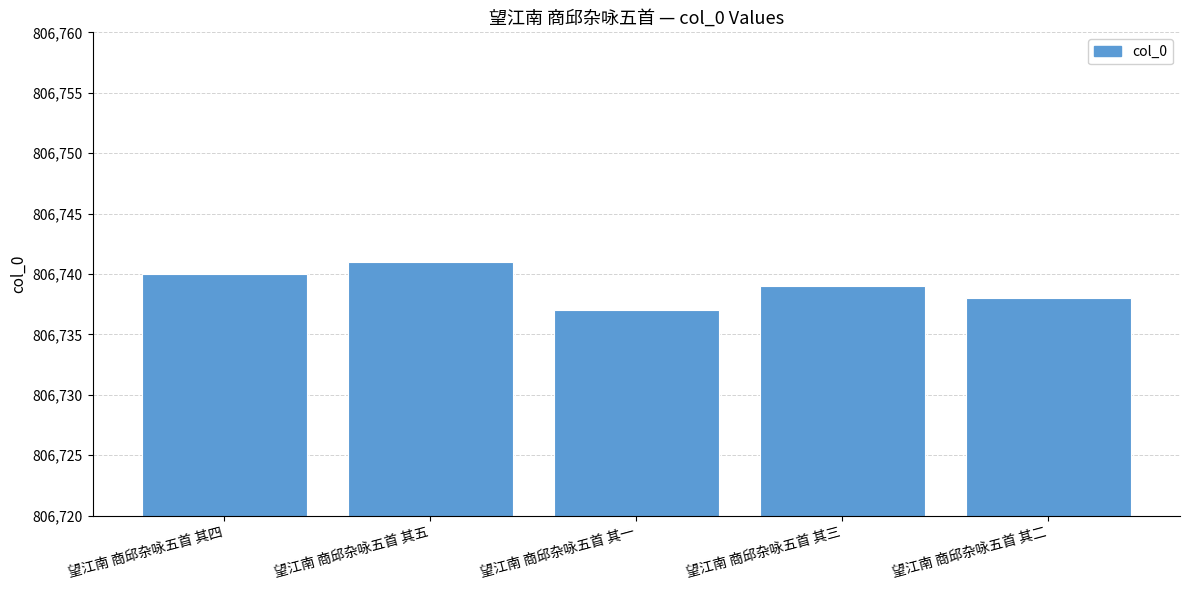

At which category does the chart reach its peak across all series?

望江南 商邱杂咏五首 其五